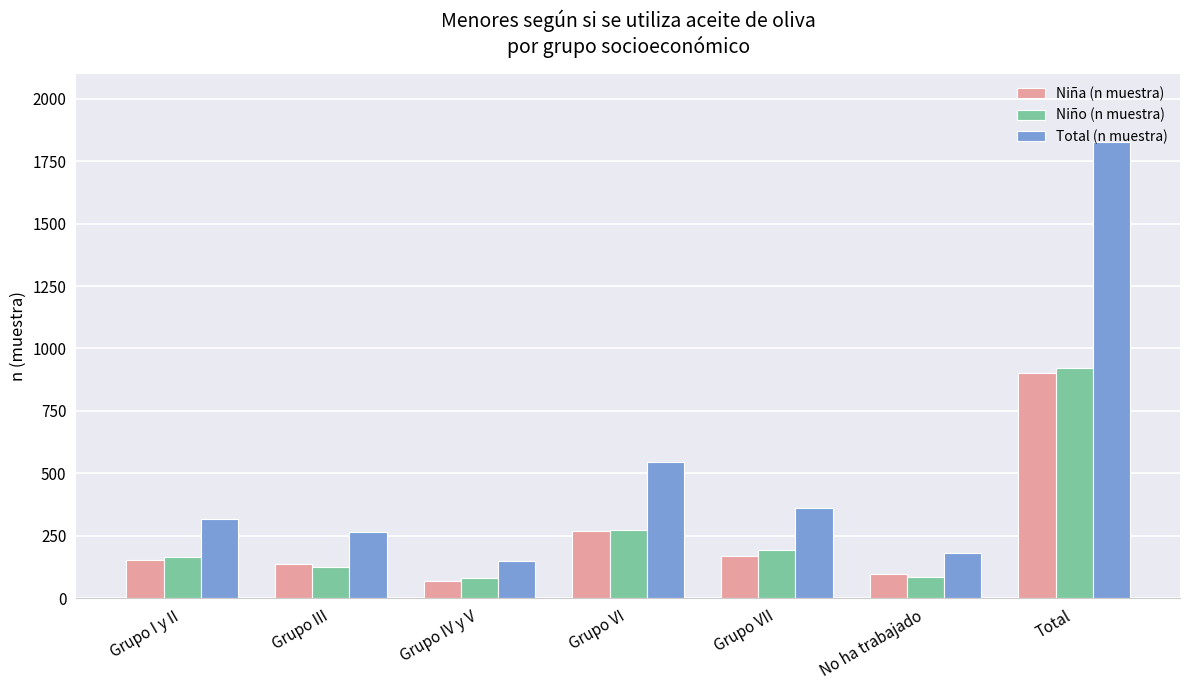

What is the label of the 4th bar from the right?

Grupo VI